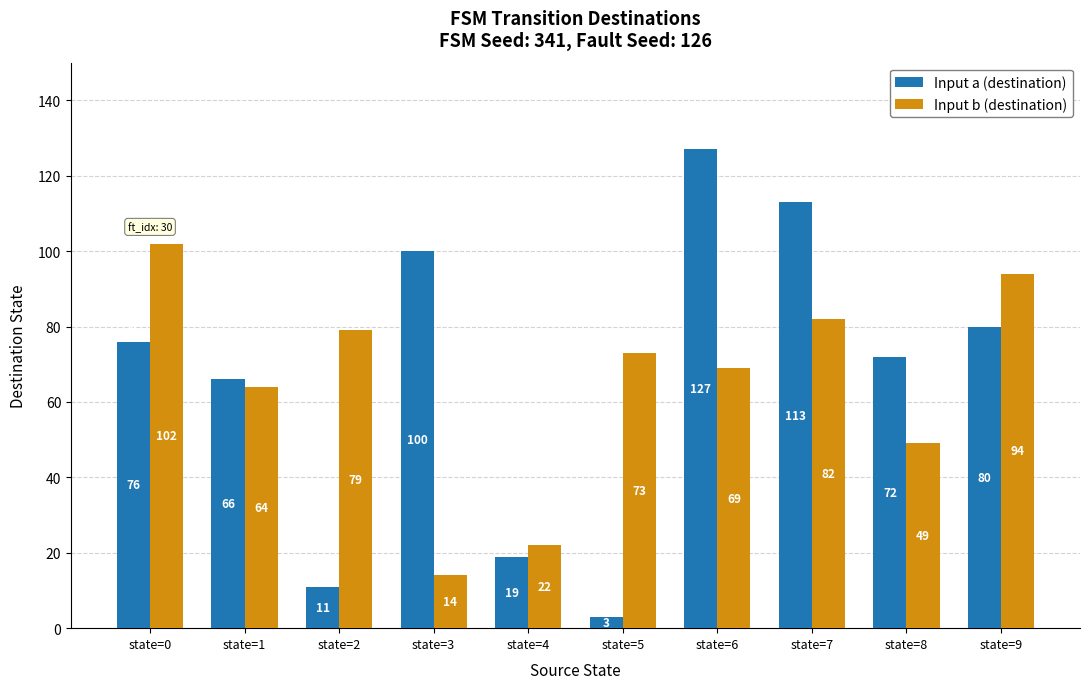

At which label does Input b (destination) reach its peak?

state=0